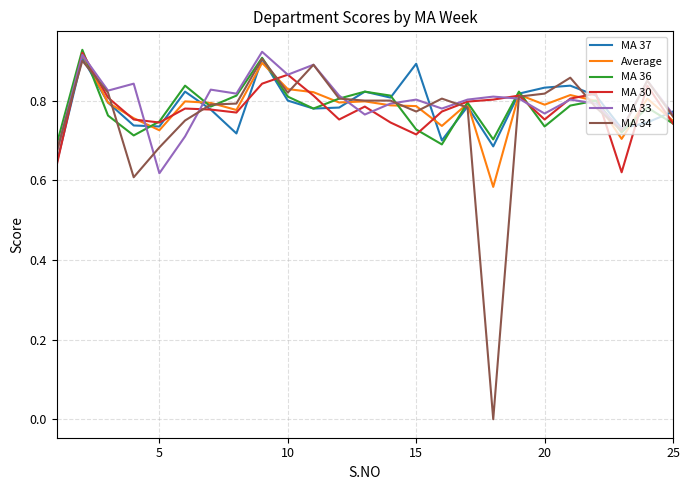

Which series has the largest range (max minus min)?

MA 34